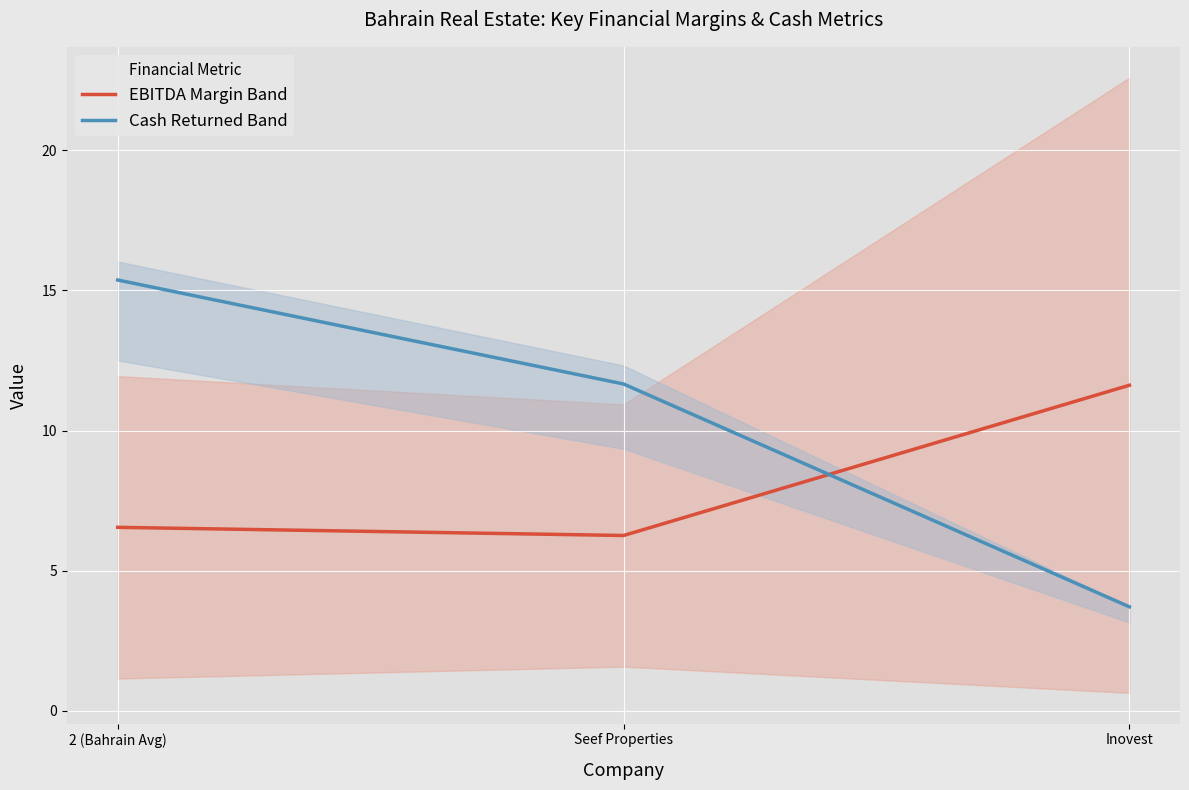

What are all the series names shown in the legend?

EBITDA Margin Band, Cash Returned Band